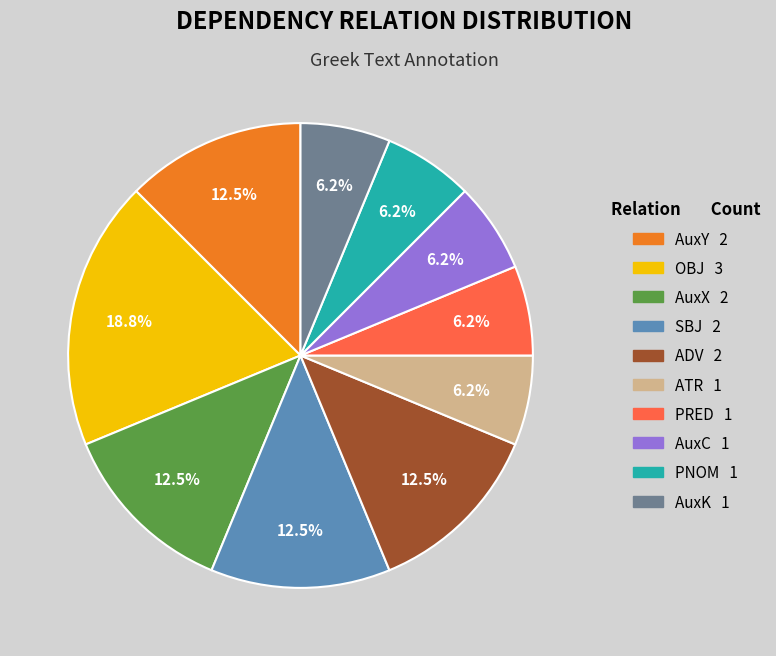

Is there any slice that represents more than half of the pie?

No